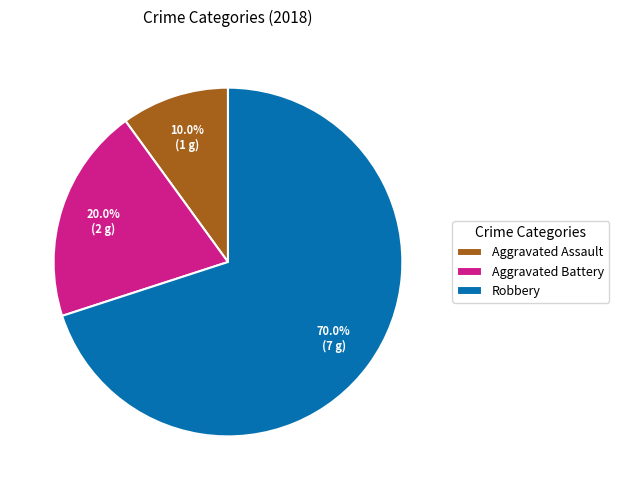

The Aggravated Battery slice represents 42% of the pie. True or false?

False